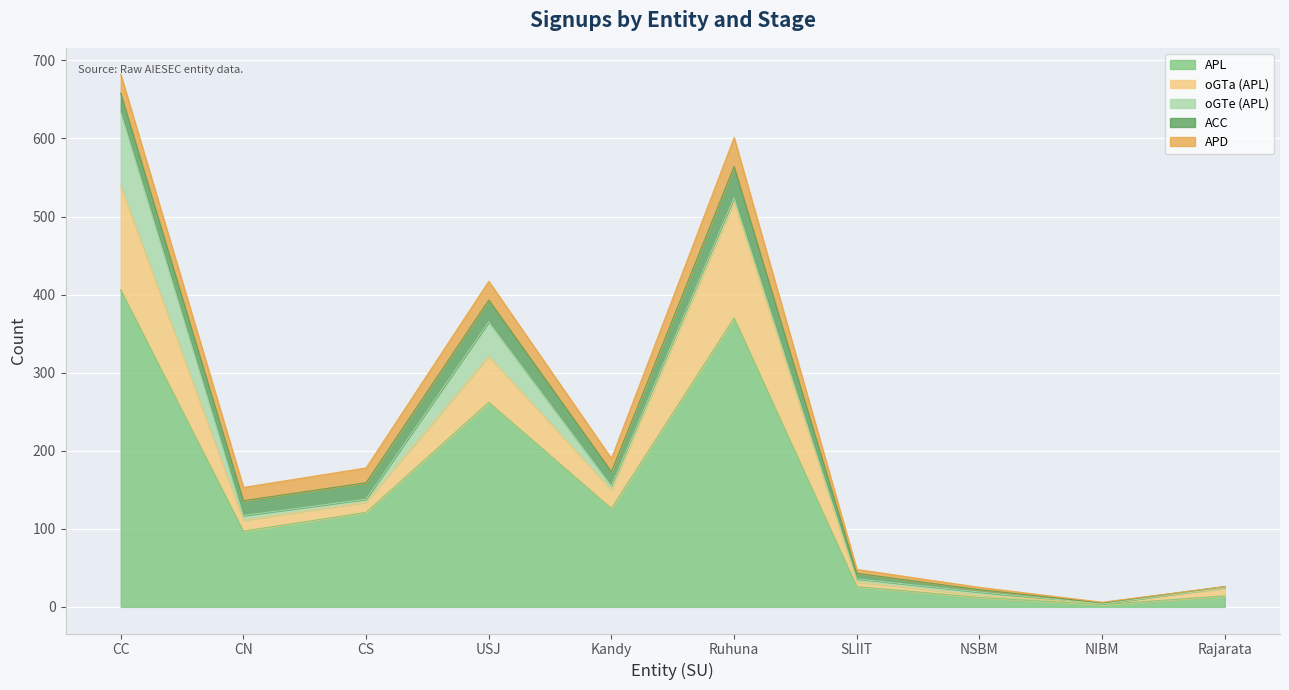

Which series has the widest spread of values?

APL